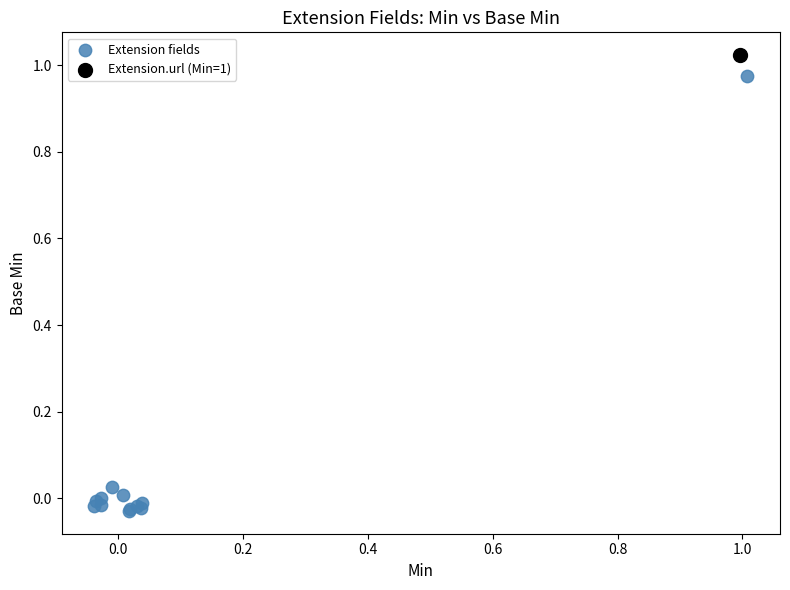

What are all the series names shown in the legend?

Extension fields, Extension.url (Min=1)